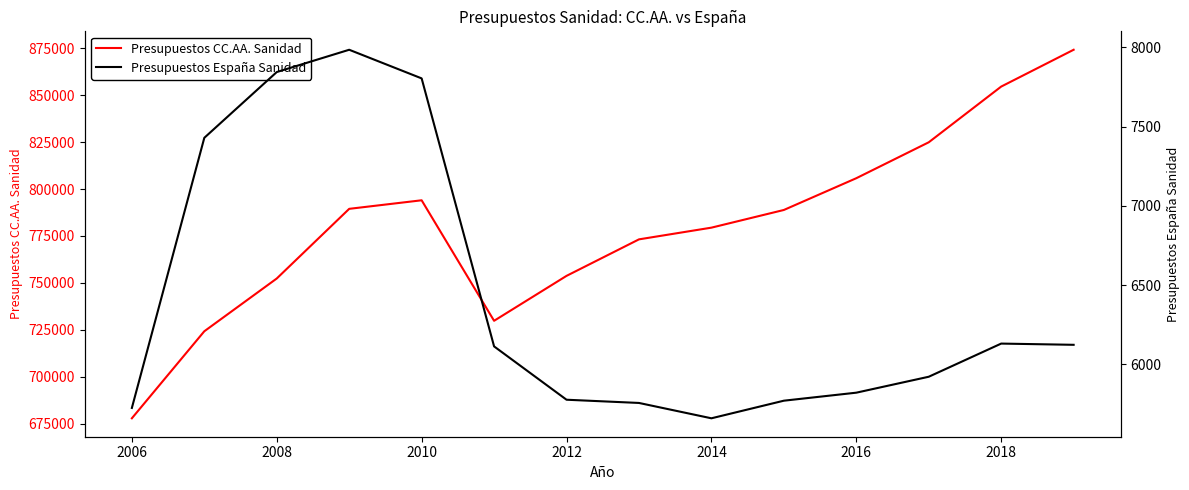

What is the highest value of the Presupuestos CC.AA. Sanidad series?

874222.5